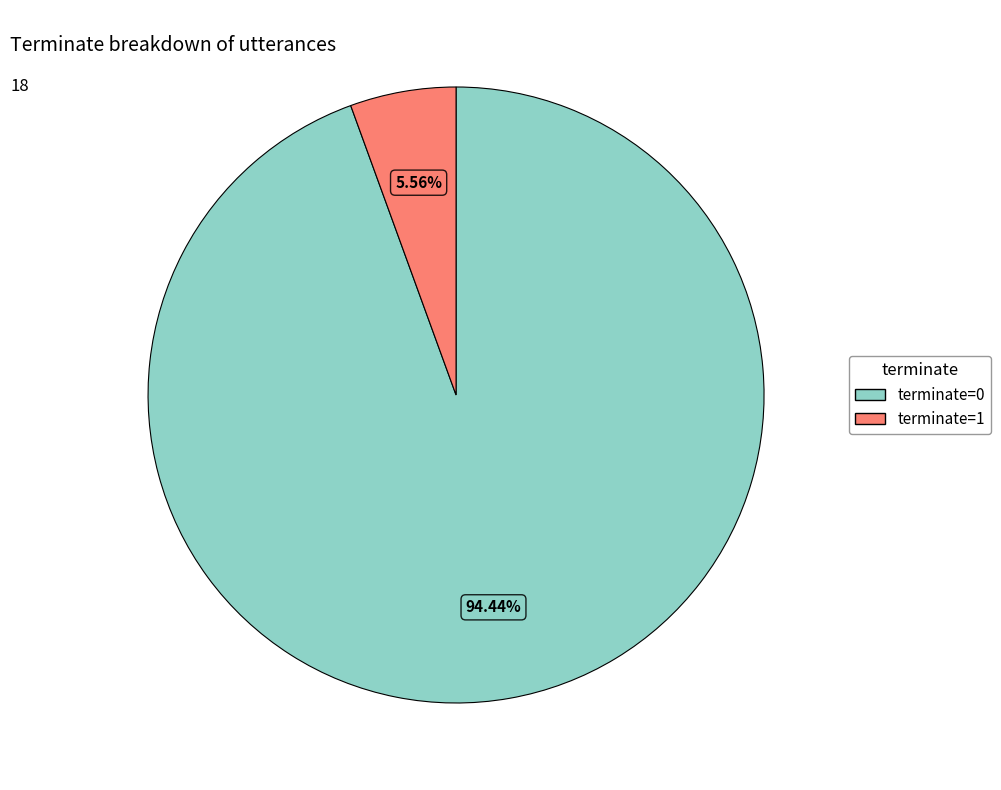

Rank the categories by value from lowest to highest.

terminate=1, terminate=0